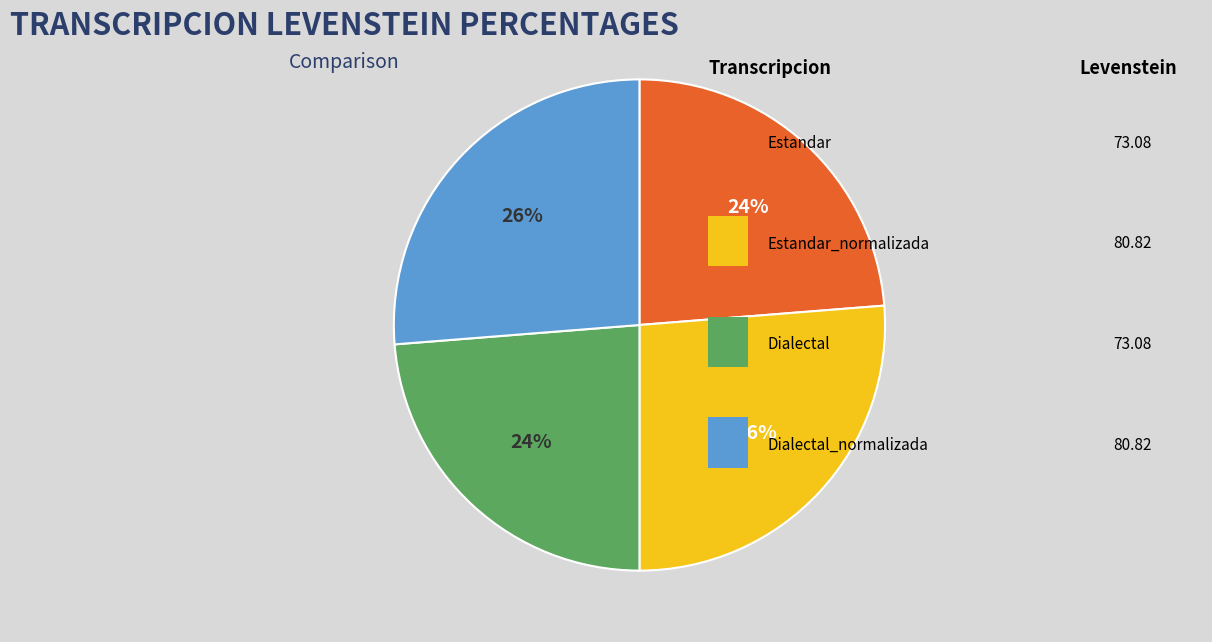

To the nearest percent, what is the average slice percentage?

25%